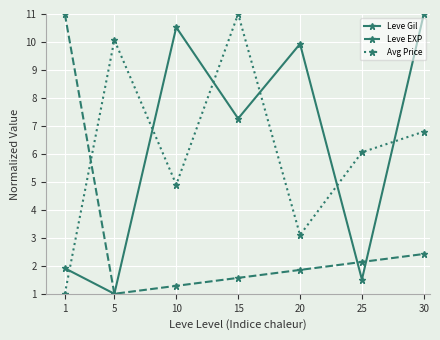

What is the total value across all series at 10?

16.7